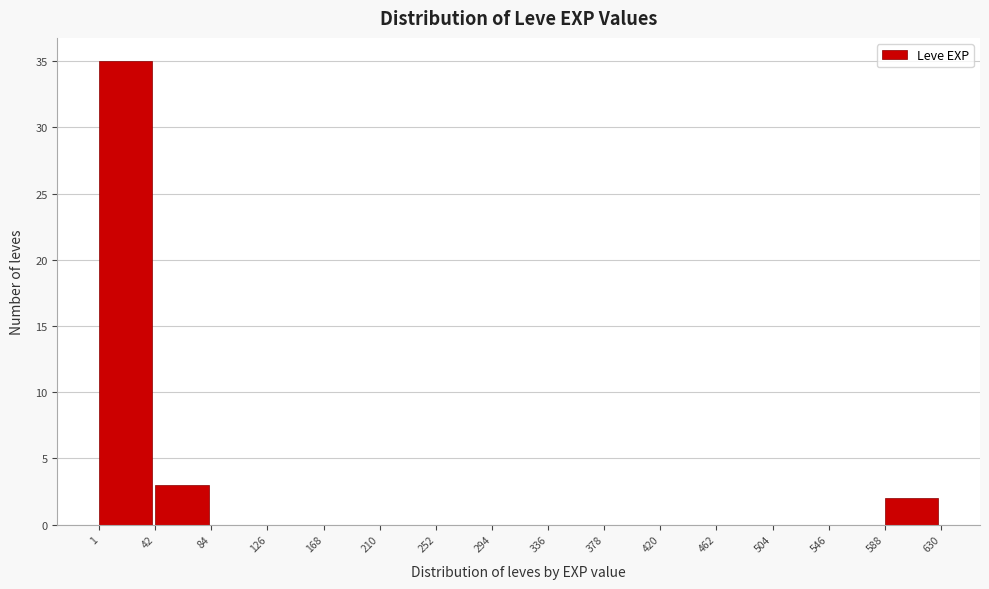

What is the height of the bar covering 1 to 42 on the x-axis? The values are not printed on the chart, so give them approximately, as read against the axis.

35